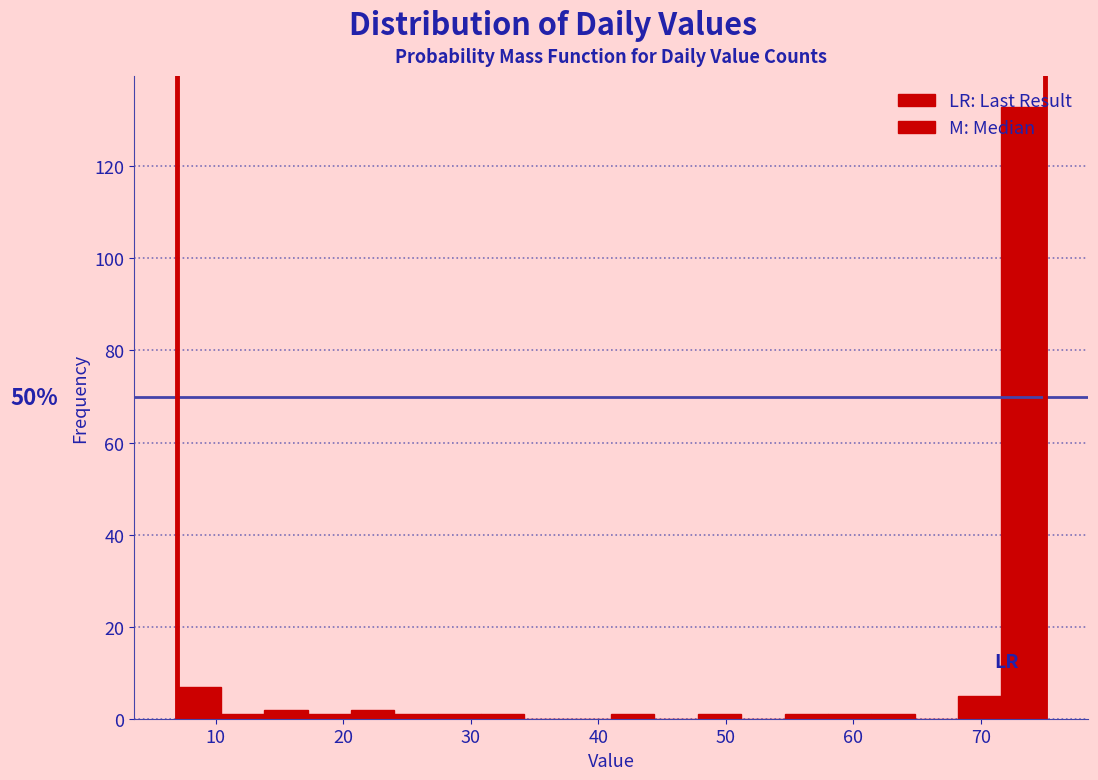

Around what value on the x-axis is the tallest bar? Give the approximate position of its centre, as read against the axis.

73